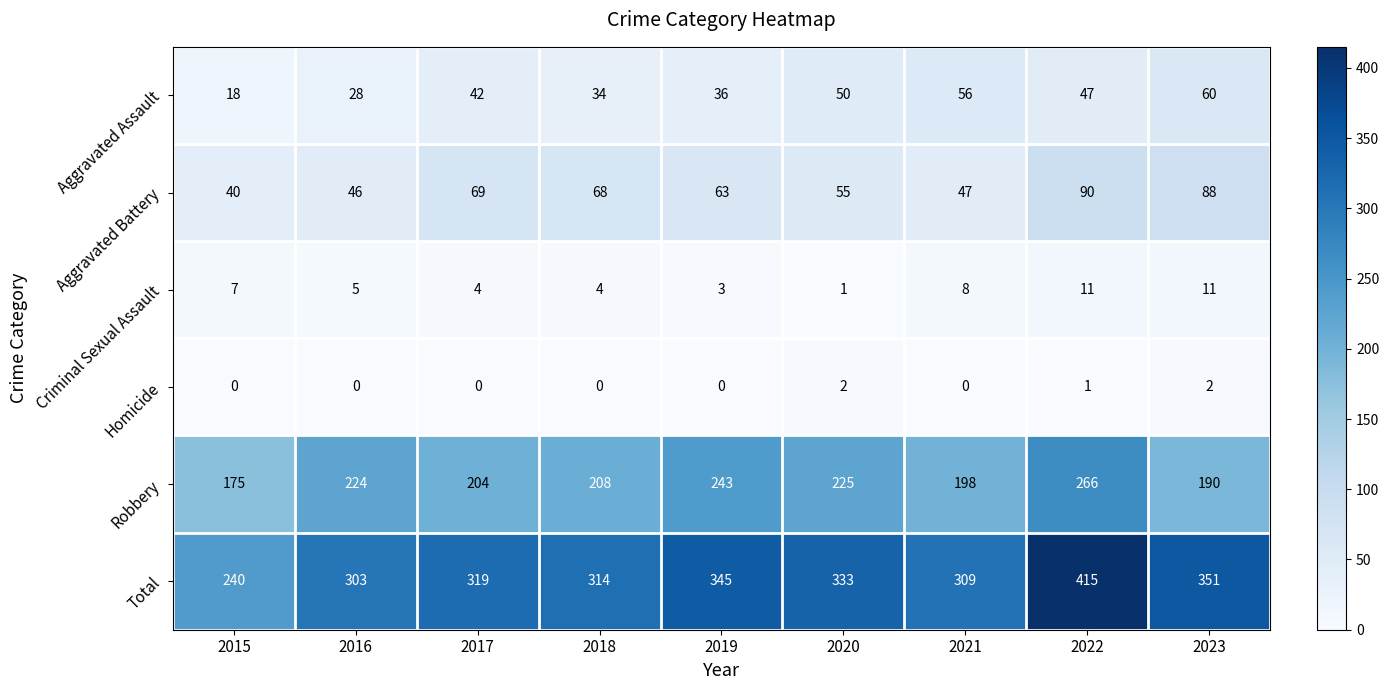

How many categories are shown in the chart?

9